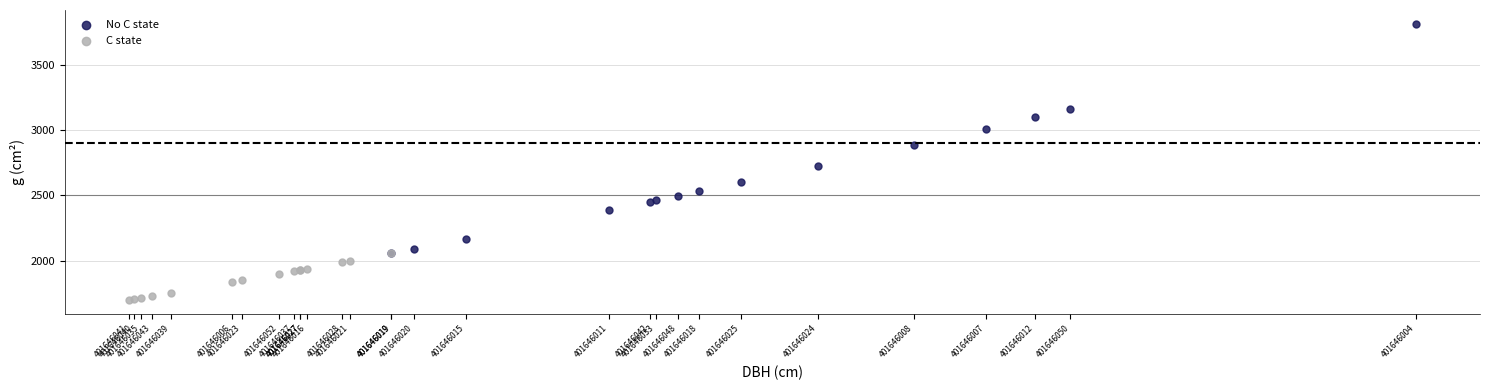

Which series contains the lowest Y value?

C state